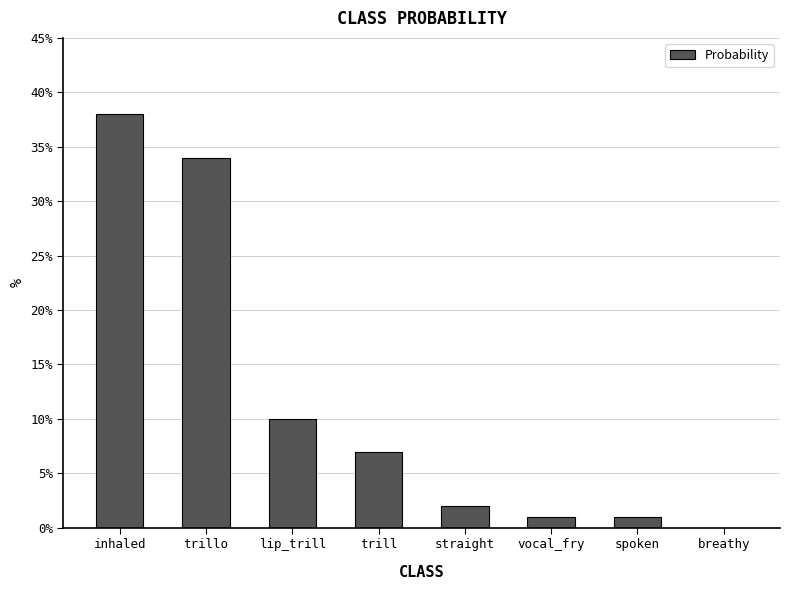

What is the change in value from trillo to breathy?

-0.3